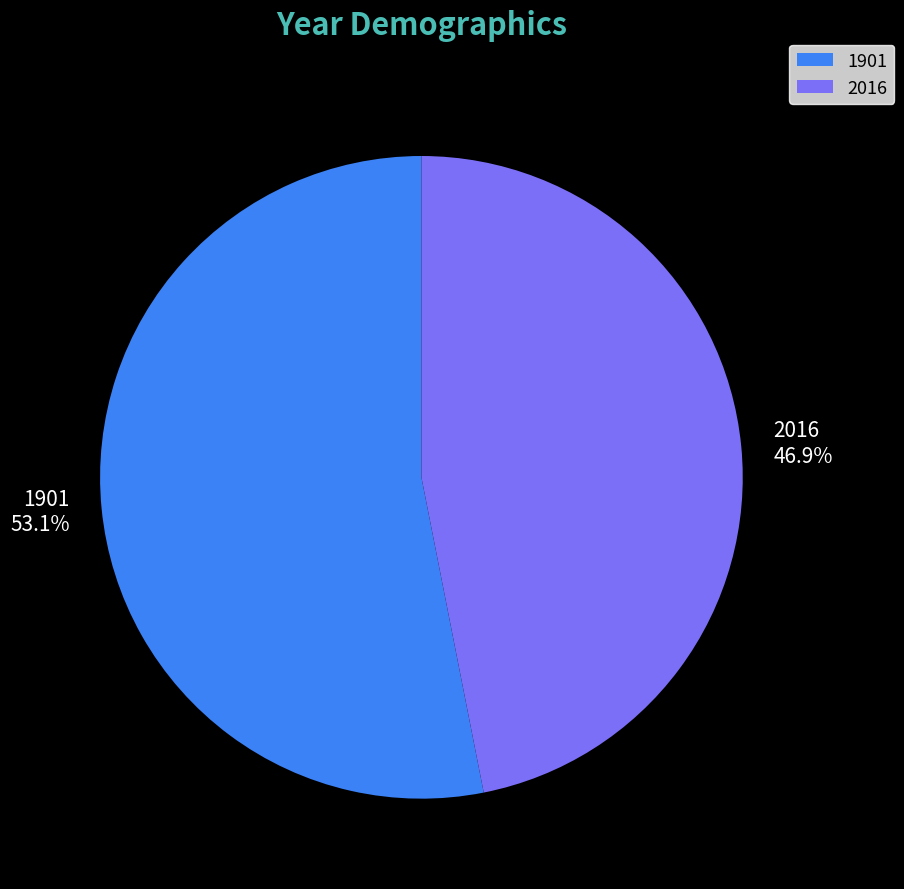

To the nearest percent, what is the difference between the largest and smallest slice percentages?

6%